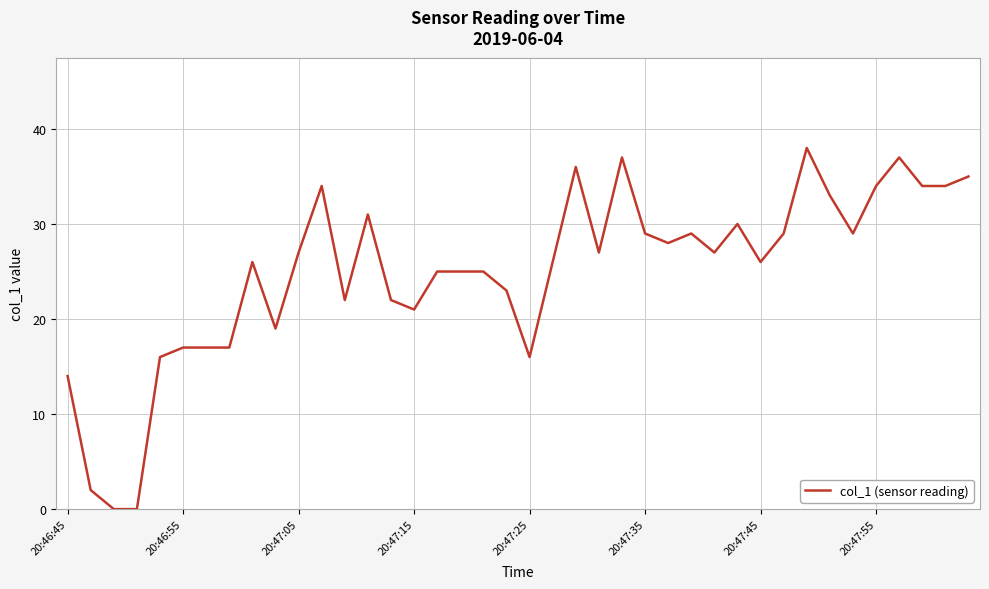

What is the greatest value displayed?

38